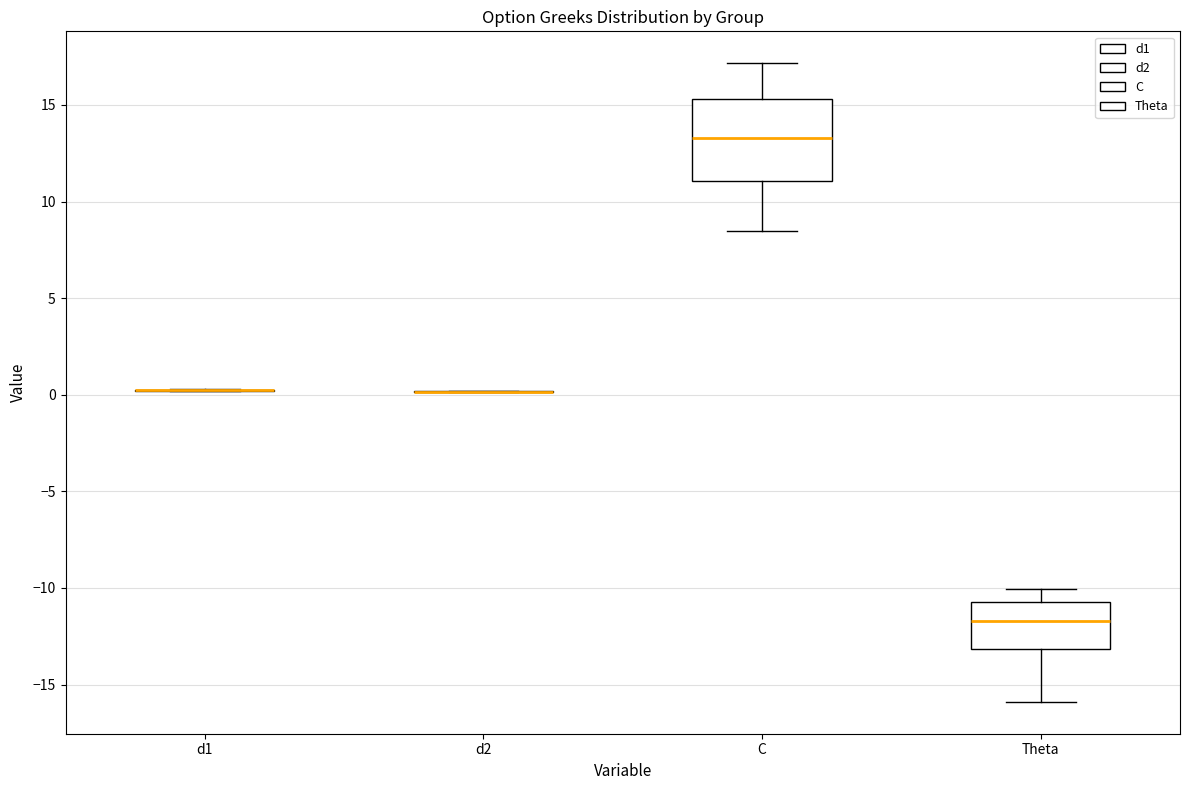

Reading left to right, read every box against the y-axis: the position of its median line, the range the box covers, and the ends of its whiskers. The values are not printed on the chart, so give them approximately, as read against the axis.

d1: box collapsed to a line at 0.0, whiskers 0.0 to 0.5
d2: box collapsed to a line at 0.0, whiskers 0.0 to 0.0
C: median 13.5, box 11.0 to 15.5, whiskers 8.5 to 17.0
Theta: median -11.5, box -13.0 to -10.5, whiskers -16.0 to -10.0